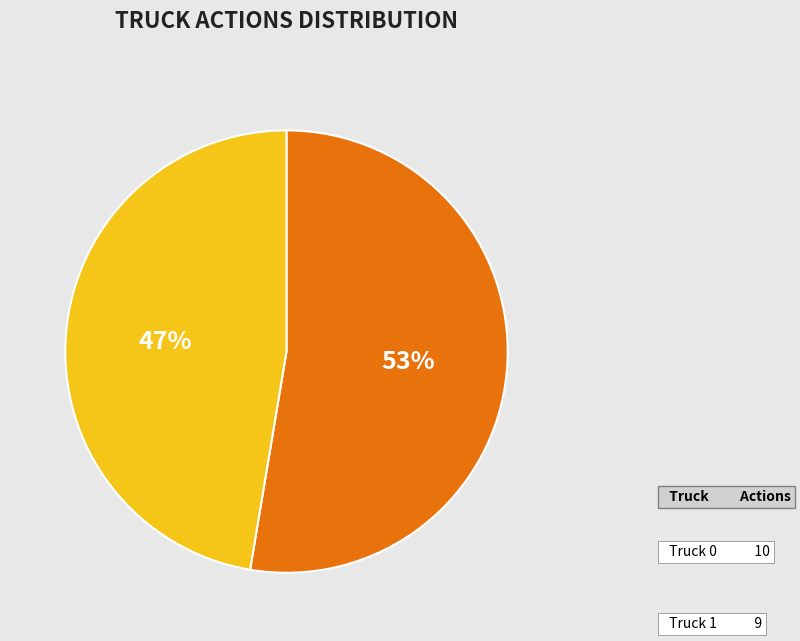

Is it true that Truck 1 is 56% of the pie?

False